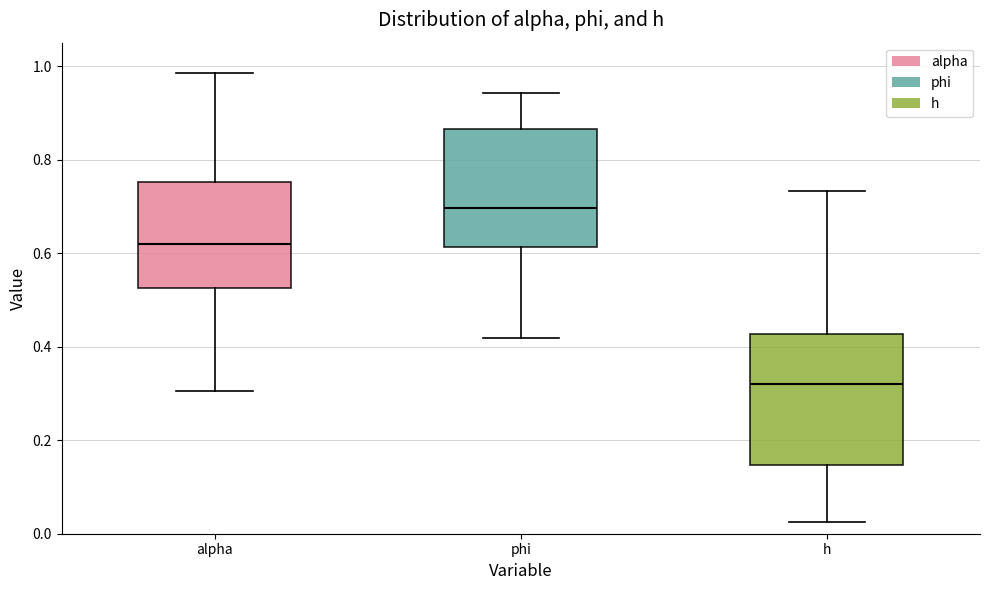

Which box has the highest median line?

phi